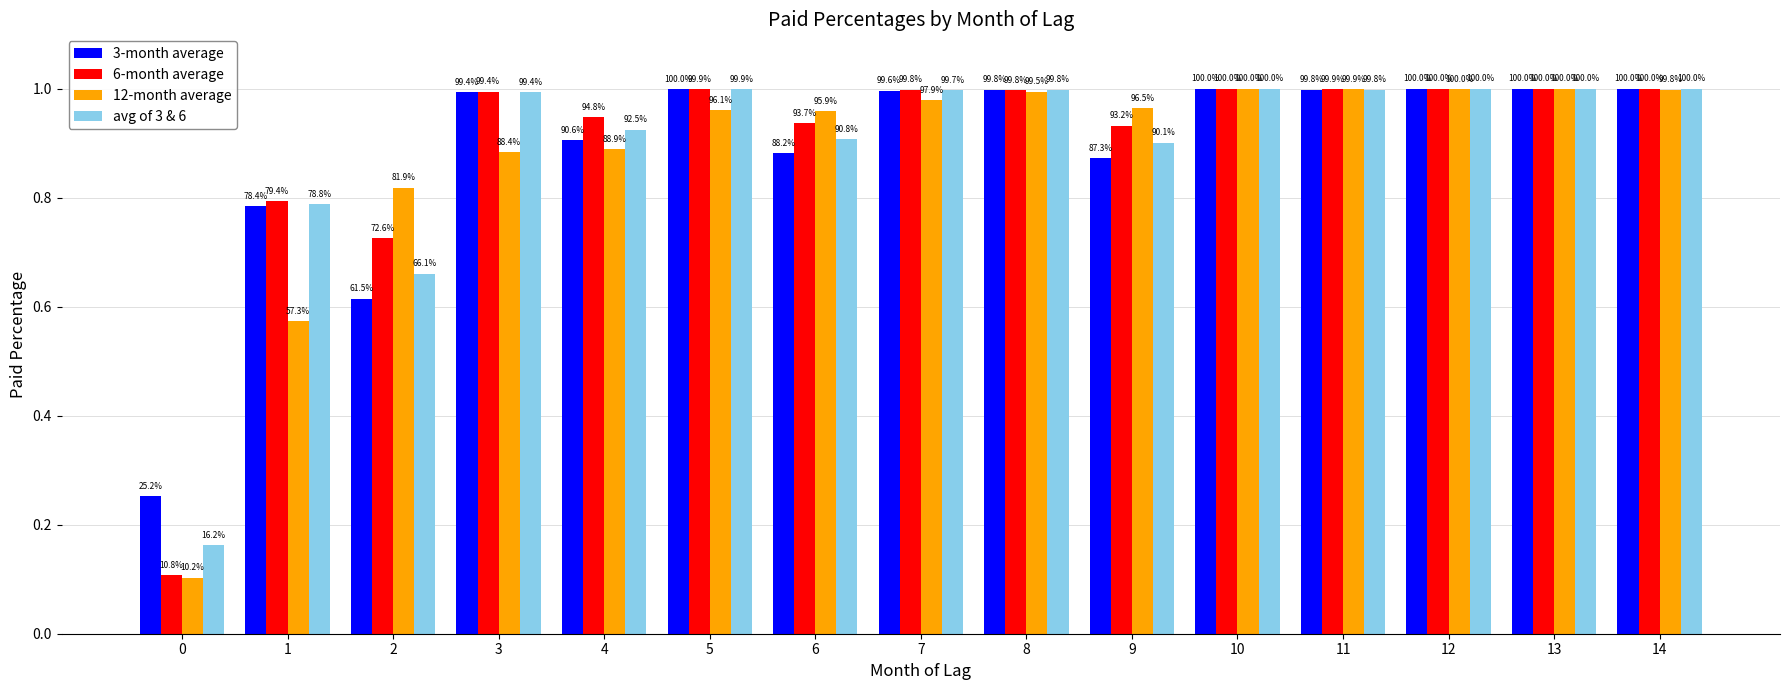

How many bars are there in each group?

4